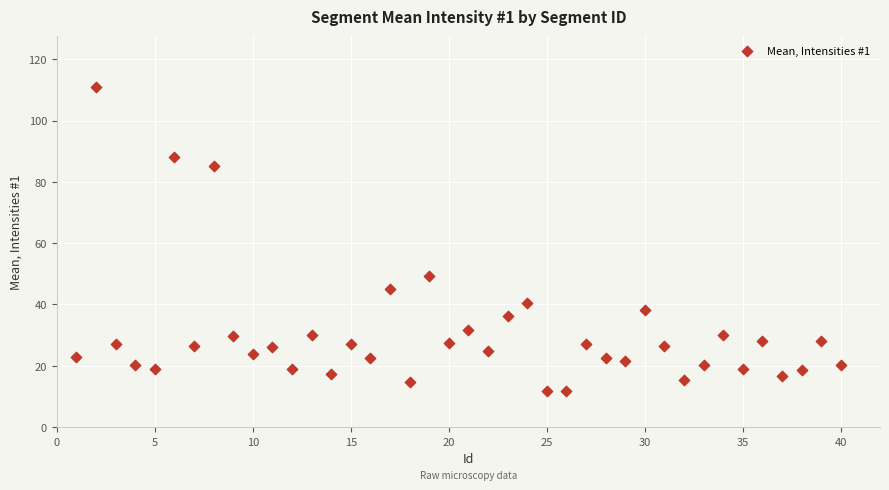

What Y value in the scatter plot is closest to 61?

49.4